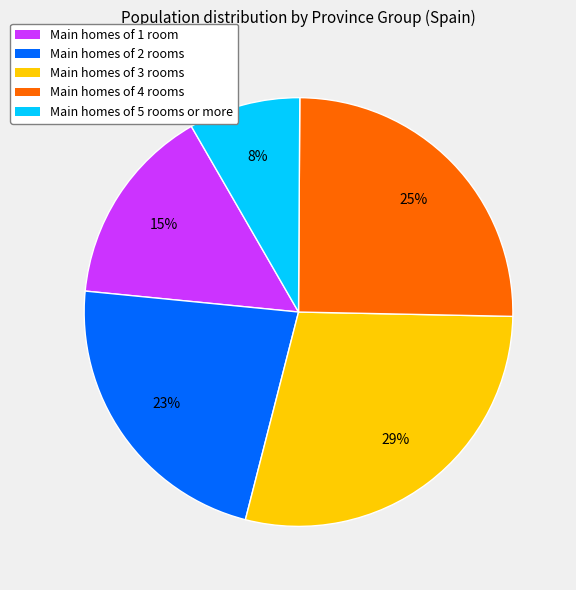

To the nearest percent, what is the average slice percentage?

20%